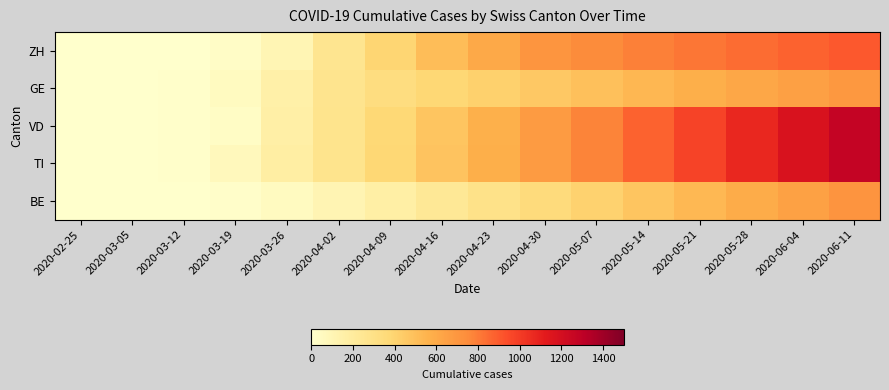

Count the number of data series in this chart.

5